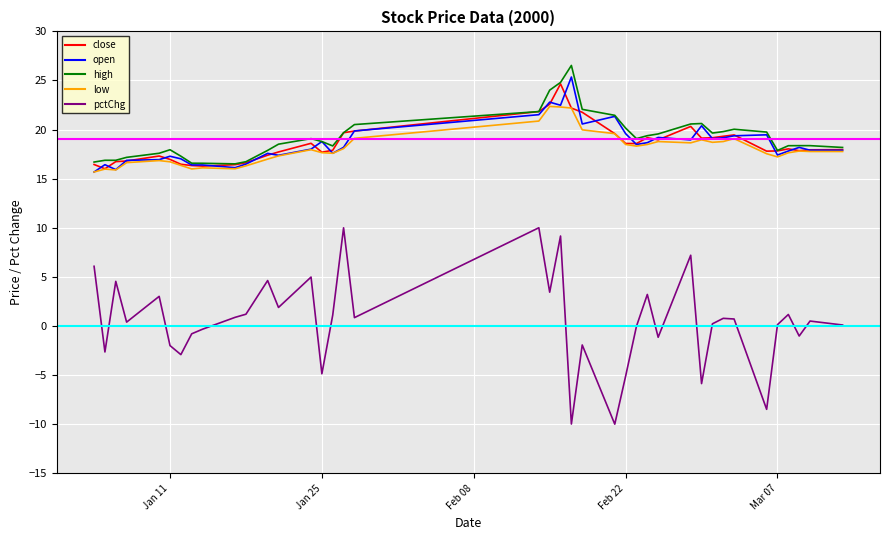

Which series has the widest spread of values?

pctChg